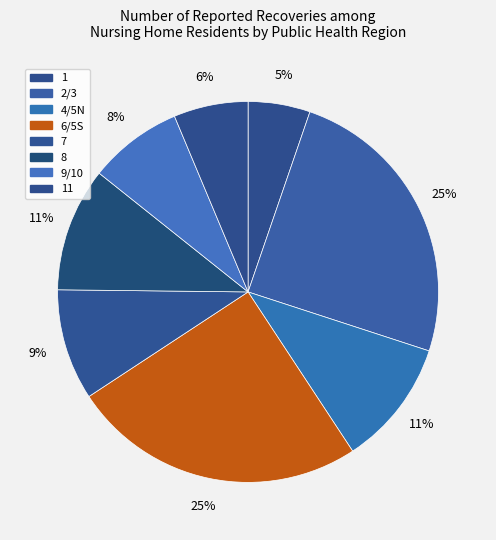

To the nearest percent, what is the average slice percentage?

12%